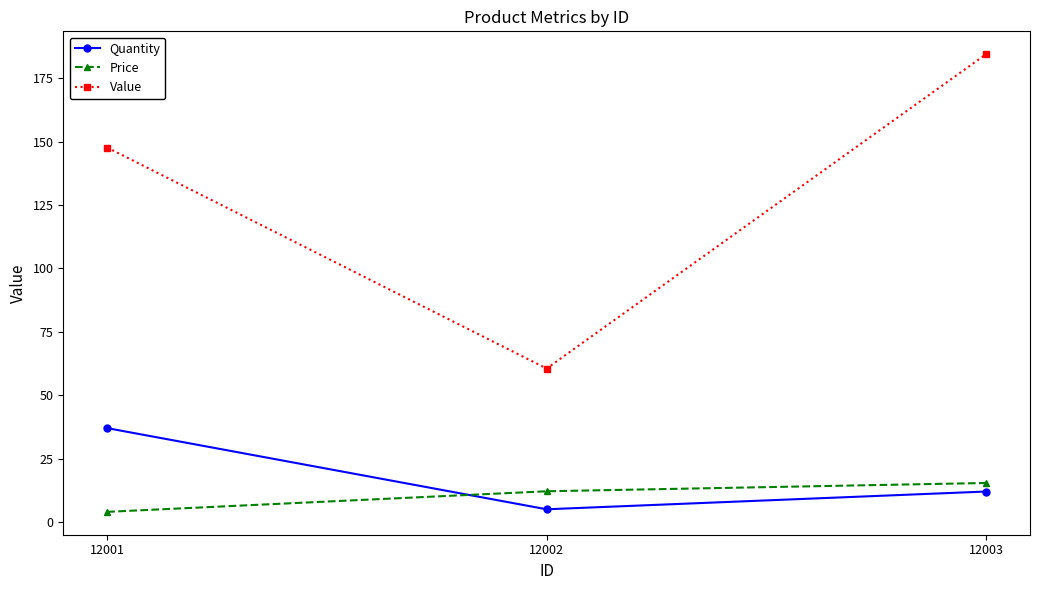

What is the total value across all series at 12001?

188.6